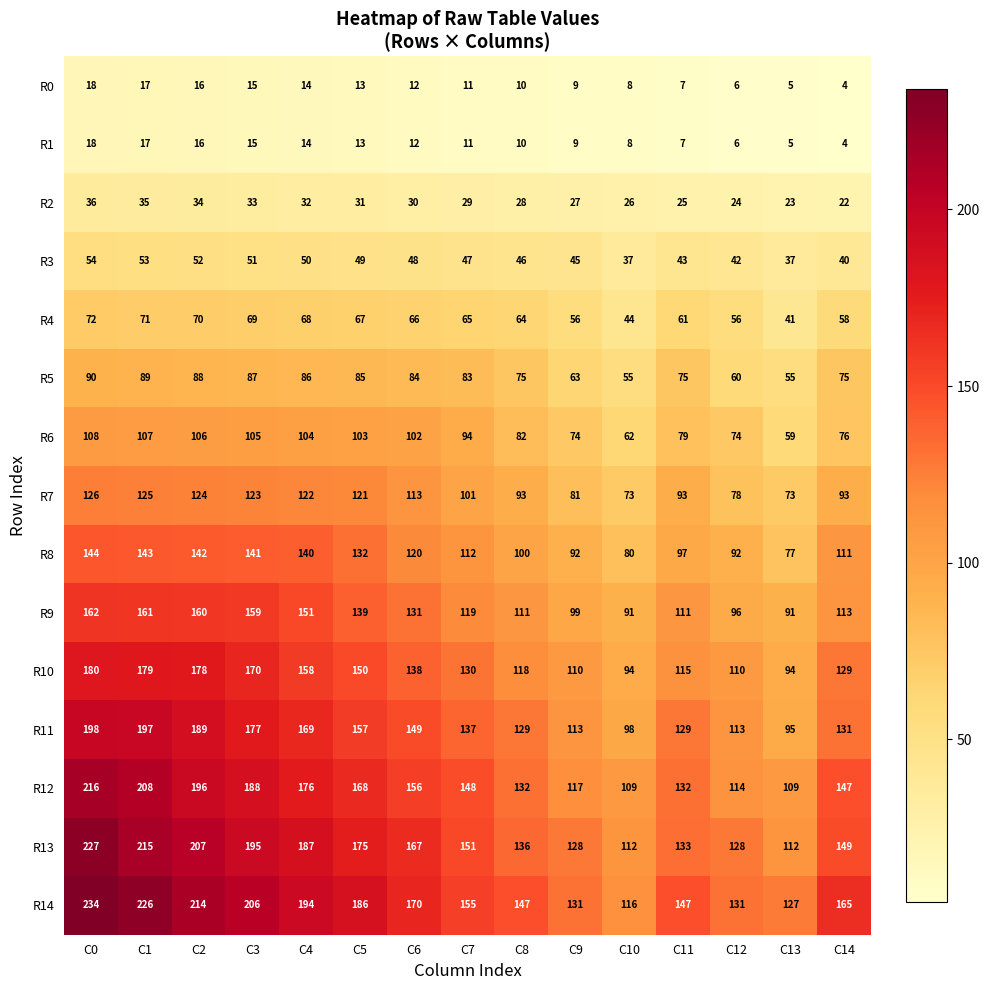

What is the spread (max minus min) of values at C8?

137